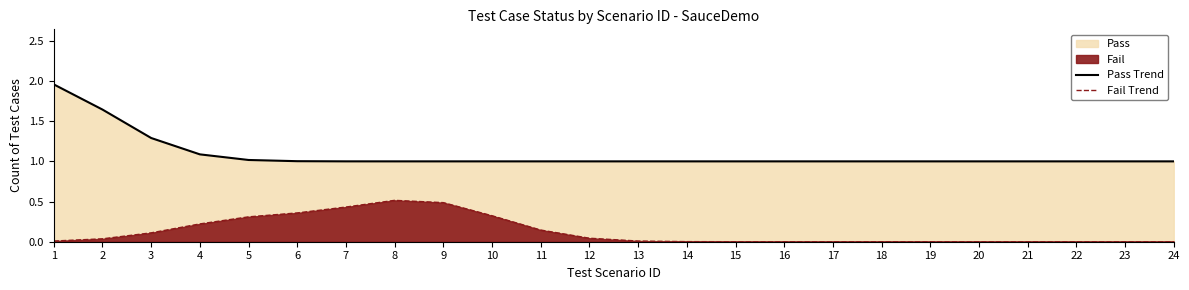

Rank the series by their average value, from lowest to highest.

Fail Trend, Pass Trend